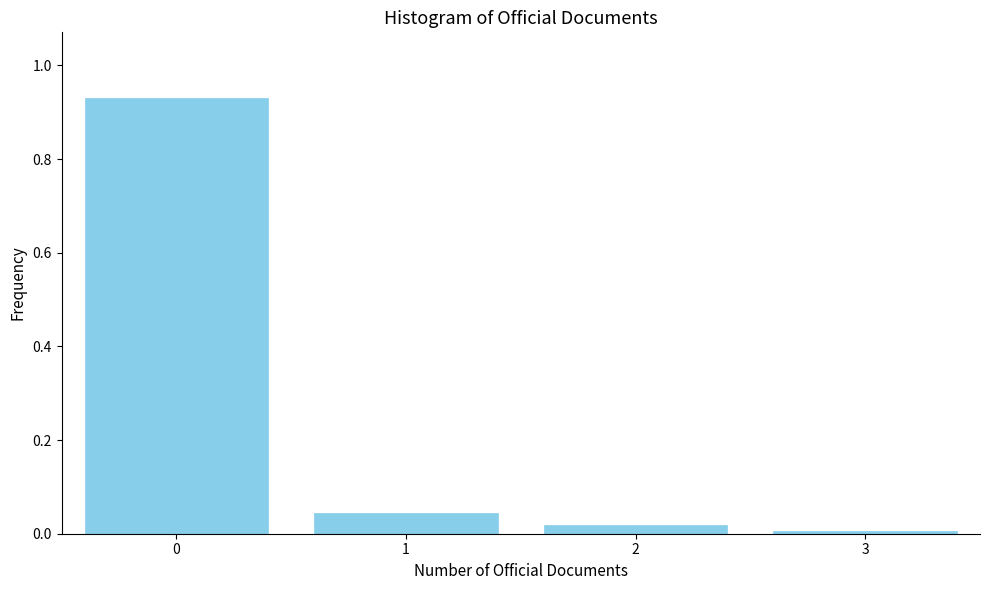

The chart shows a value of 0.0 at 2. True or false?

True